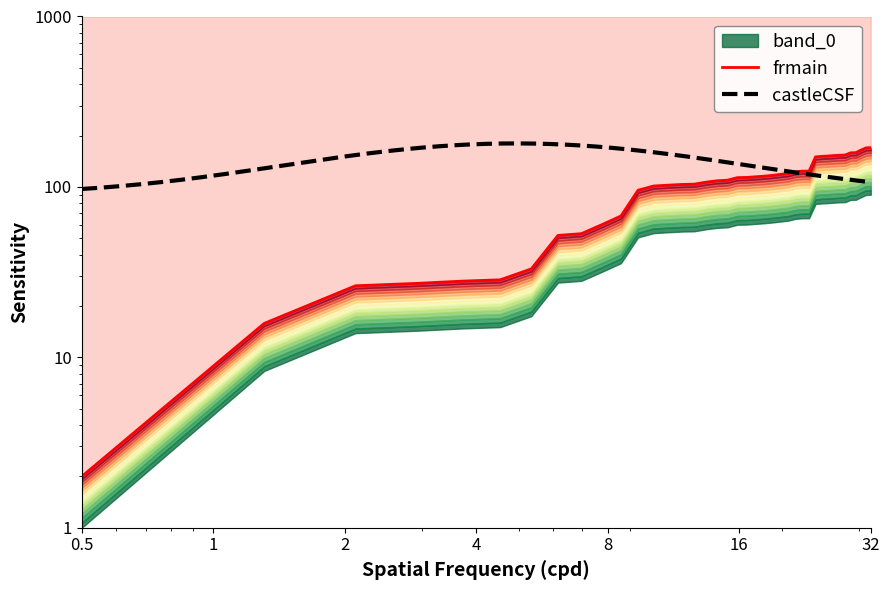

True or false: the data has more than 2 interior local peaks.

False